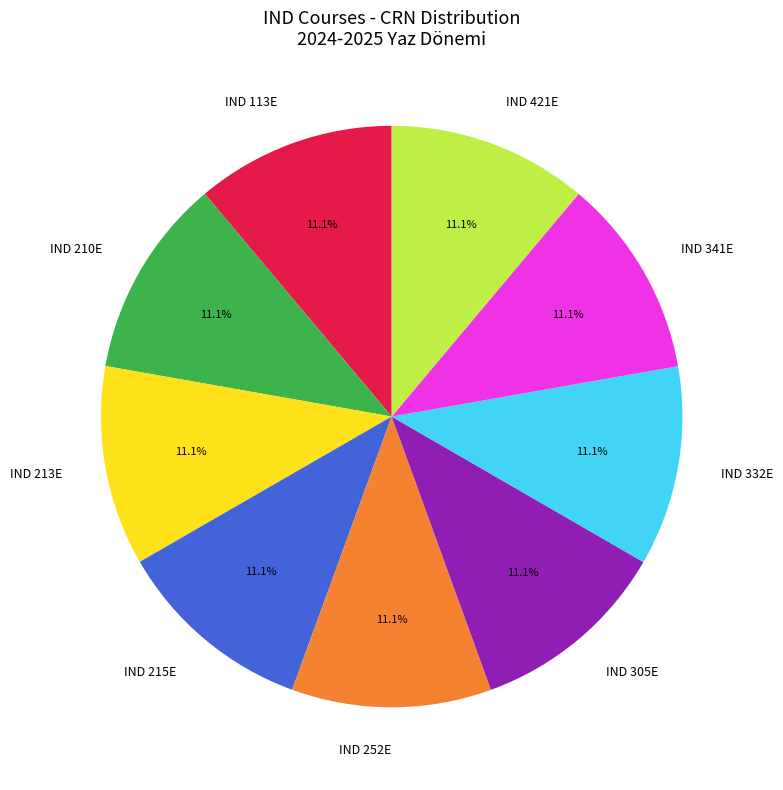

Approximately how many times larger is the value at IND 252E compared to IND 215E?

1.0